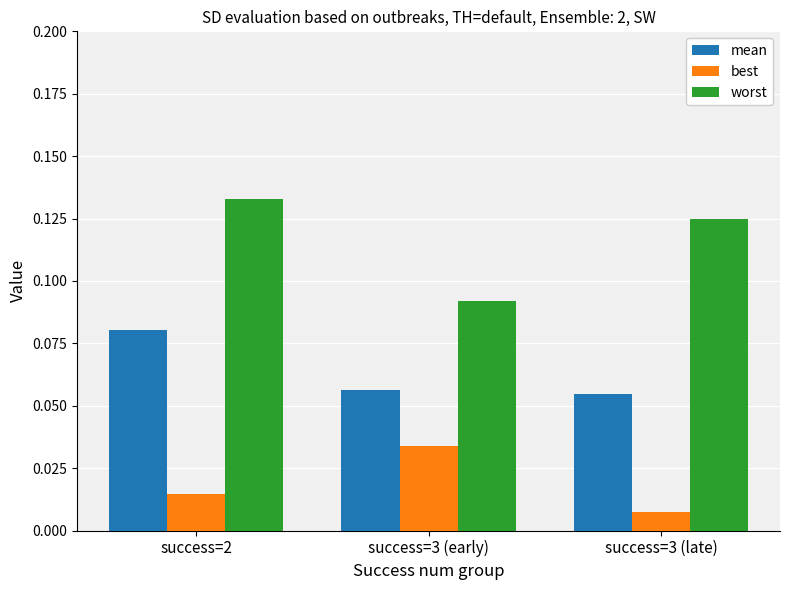

Rank the series by their maximum value, from highest to lowest.

worst, mean, best